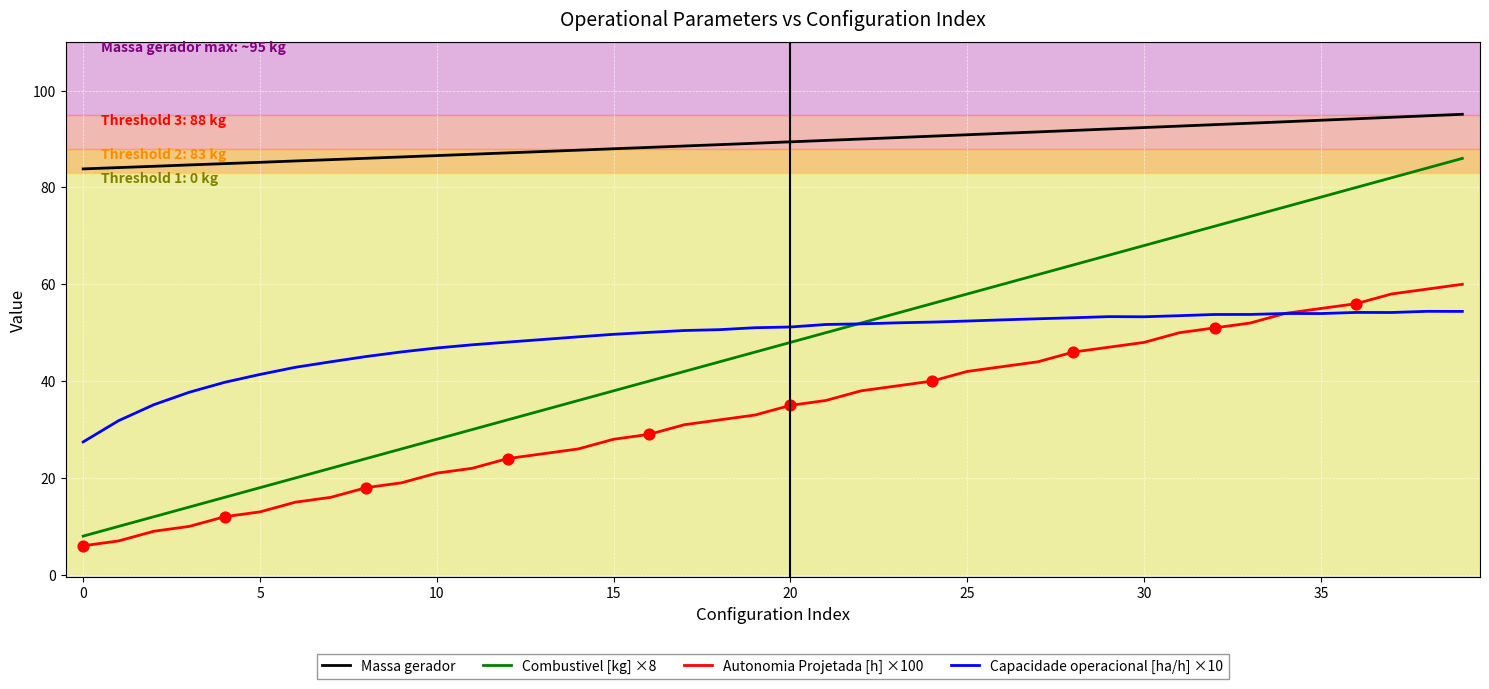

What is the minimum value shown in the chart?

6.0